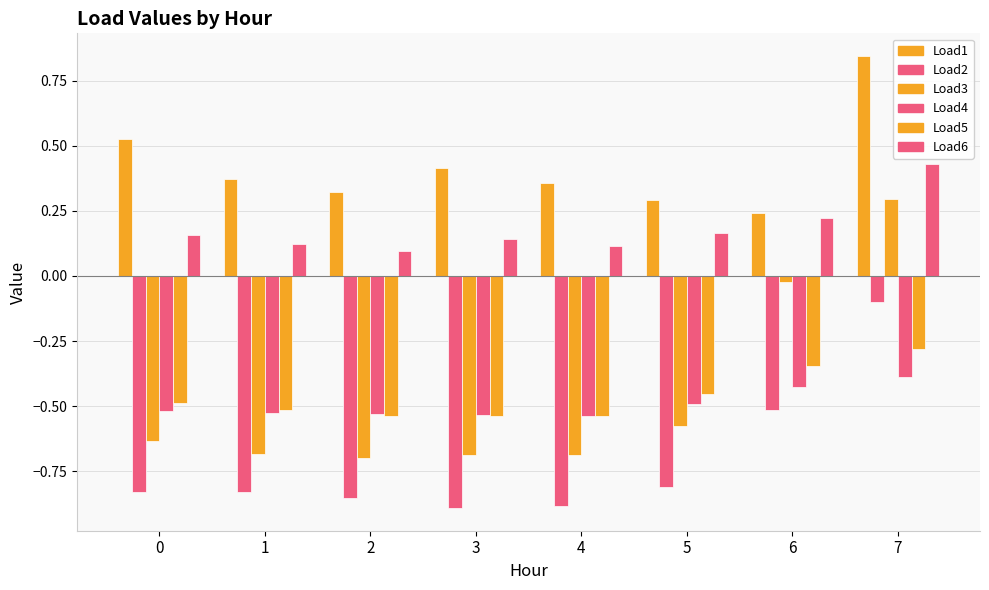

Which label corresponds to the smallest value in the chart?

3